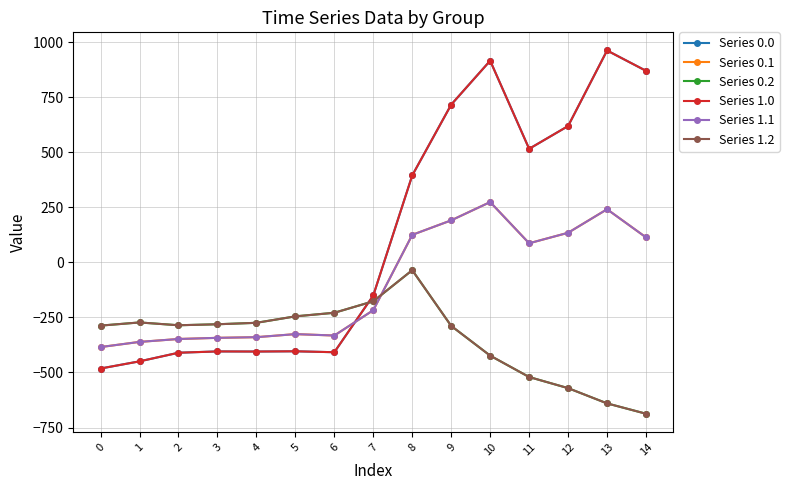

What is the value of the Series 0.2 point at the 7th from the left?

-228.8